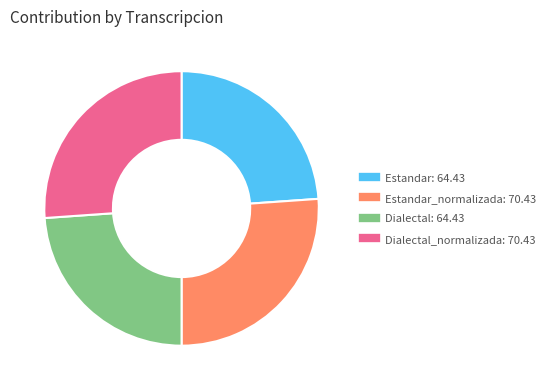

Does any single category account for the majority?

No